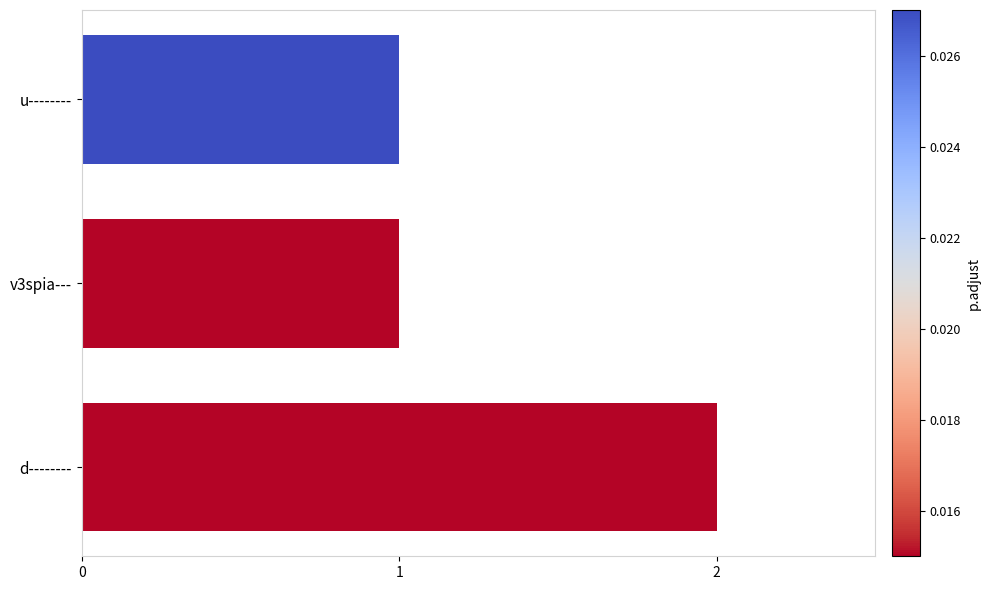

How many bars are there in total?

3